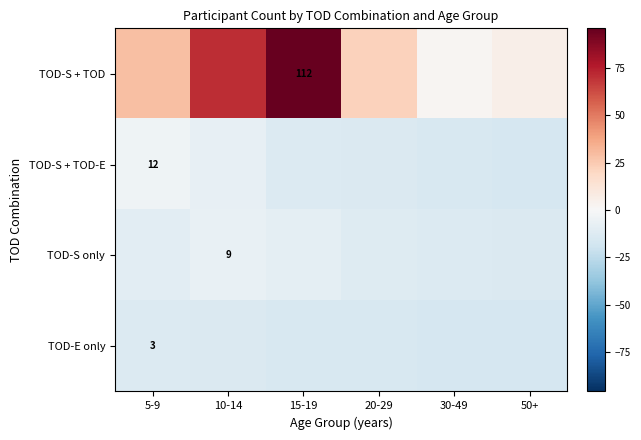

Count the number of data series in this chart.

4